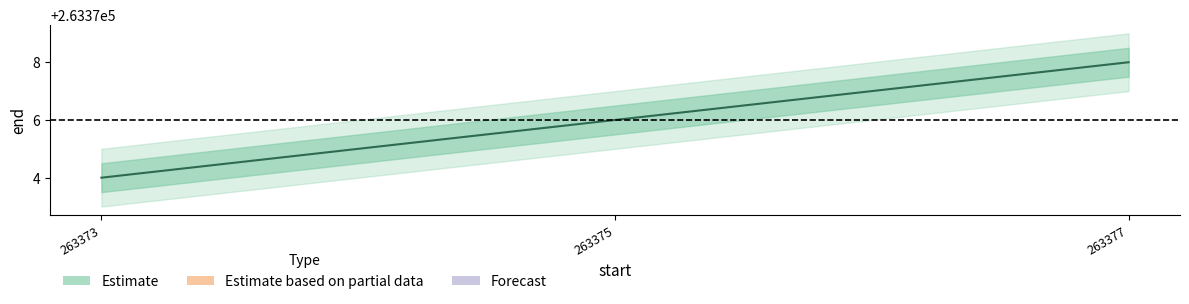

Reading left to right, transcribe all the data shown in this chart.

263373=263374	263375=263376	263377=263378